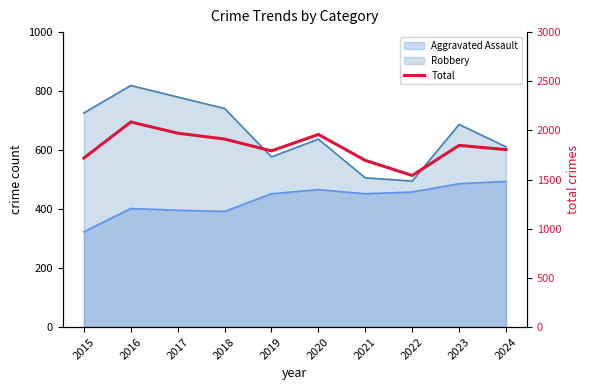

List the labels in order of value, largest first.

2016, 2017, 2020, 2018, 2023, 2024, 2019, 2015, 2021, 2022